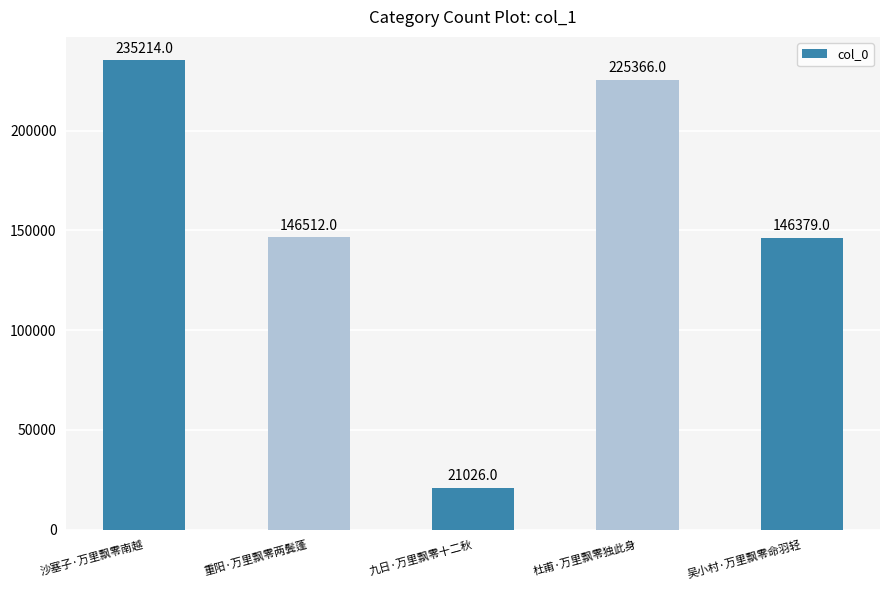

List the labels in order of value, largest first.

沙塞子·万里飘零南越, 杜甫·万里飘零独此身, 重阳·万里飘零两鬓蓬, 吴小村·万里飘零命羽轻, 九日·万里飘零十二秋